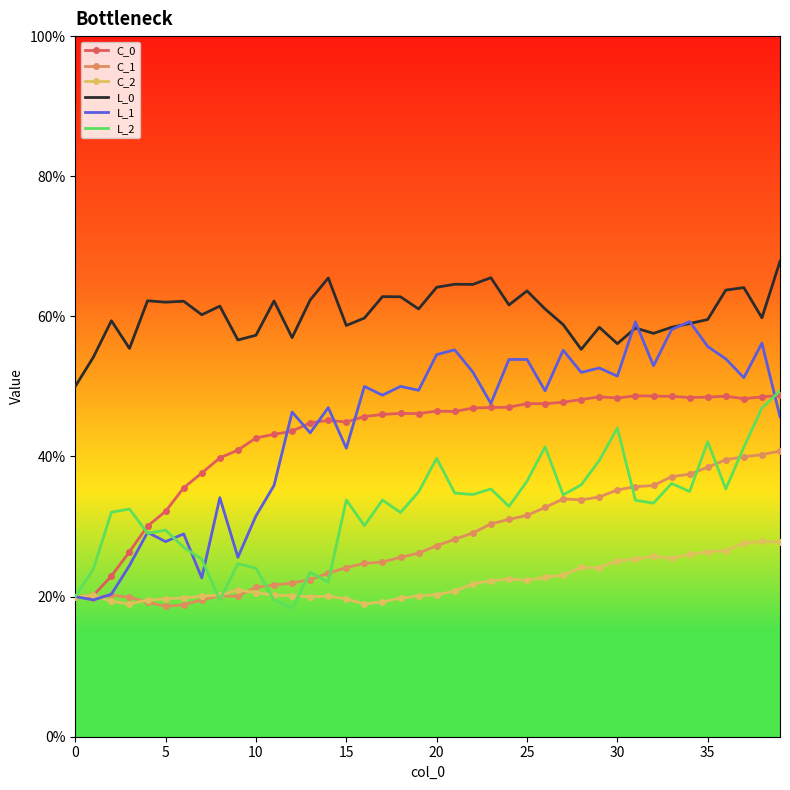

What are all the series names shown in the legend?

C_0, C_1, C_2, L_0, L_1, L_2